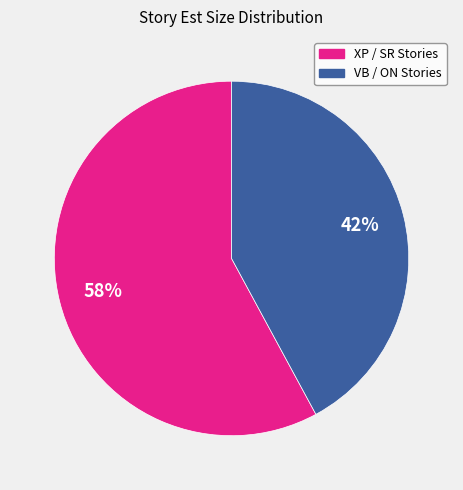

To the nearest percent, what is the difference between the largest and smallest slice percentages?

16%